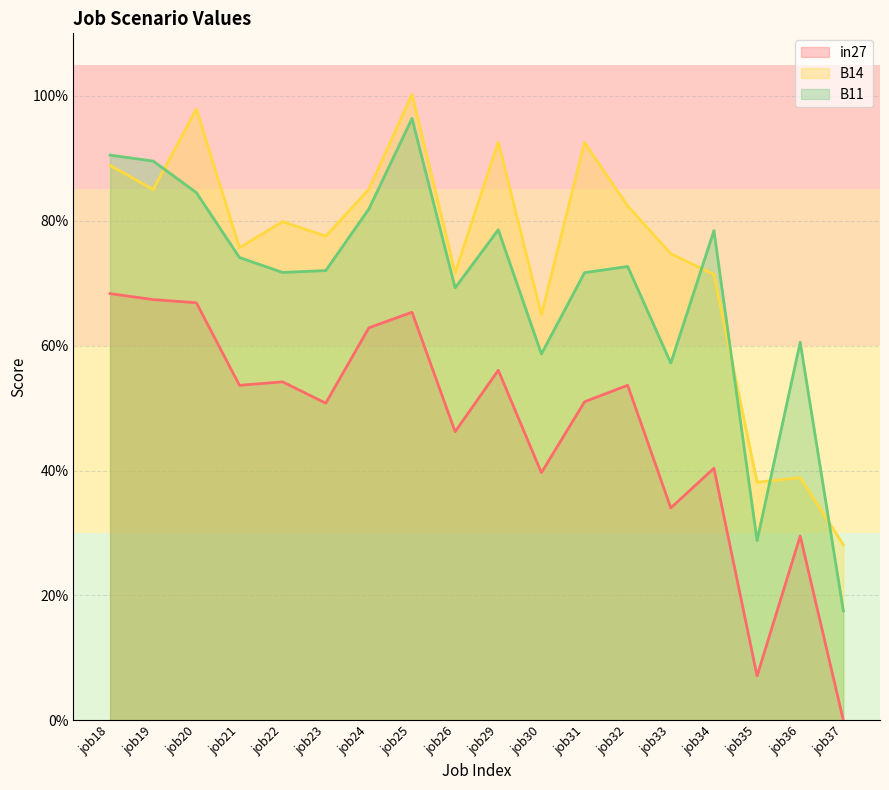

Between which two adjacent categories do B11 and B14 first intersect?

job19 and job20